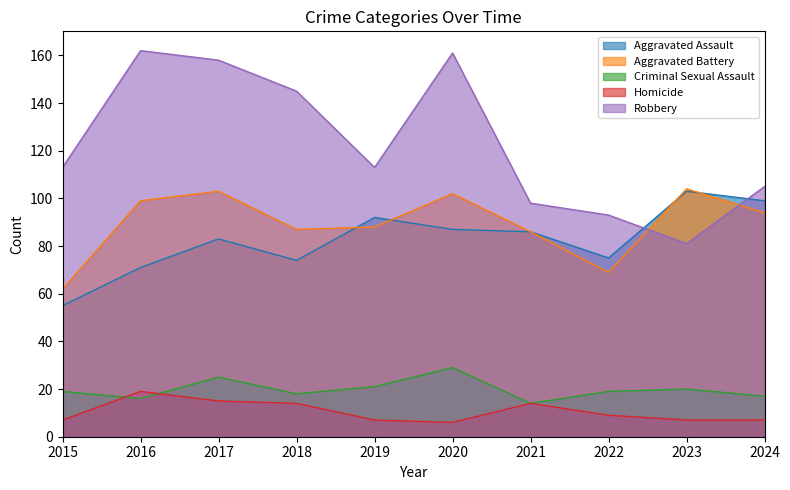

What is the value of the Aggravated Battery point at the 6th from the left?

102